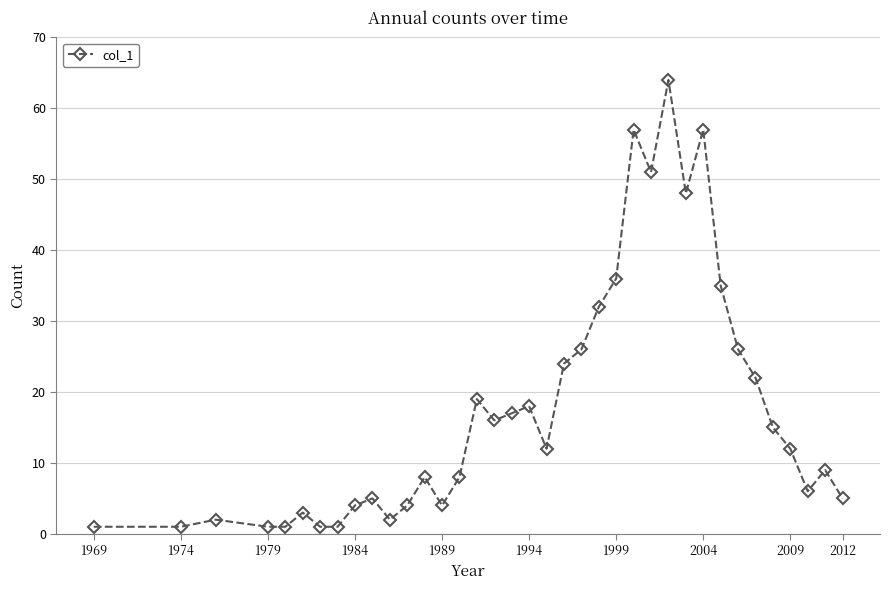

What is the average value?

18